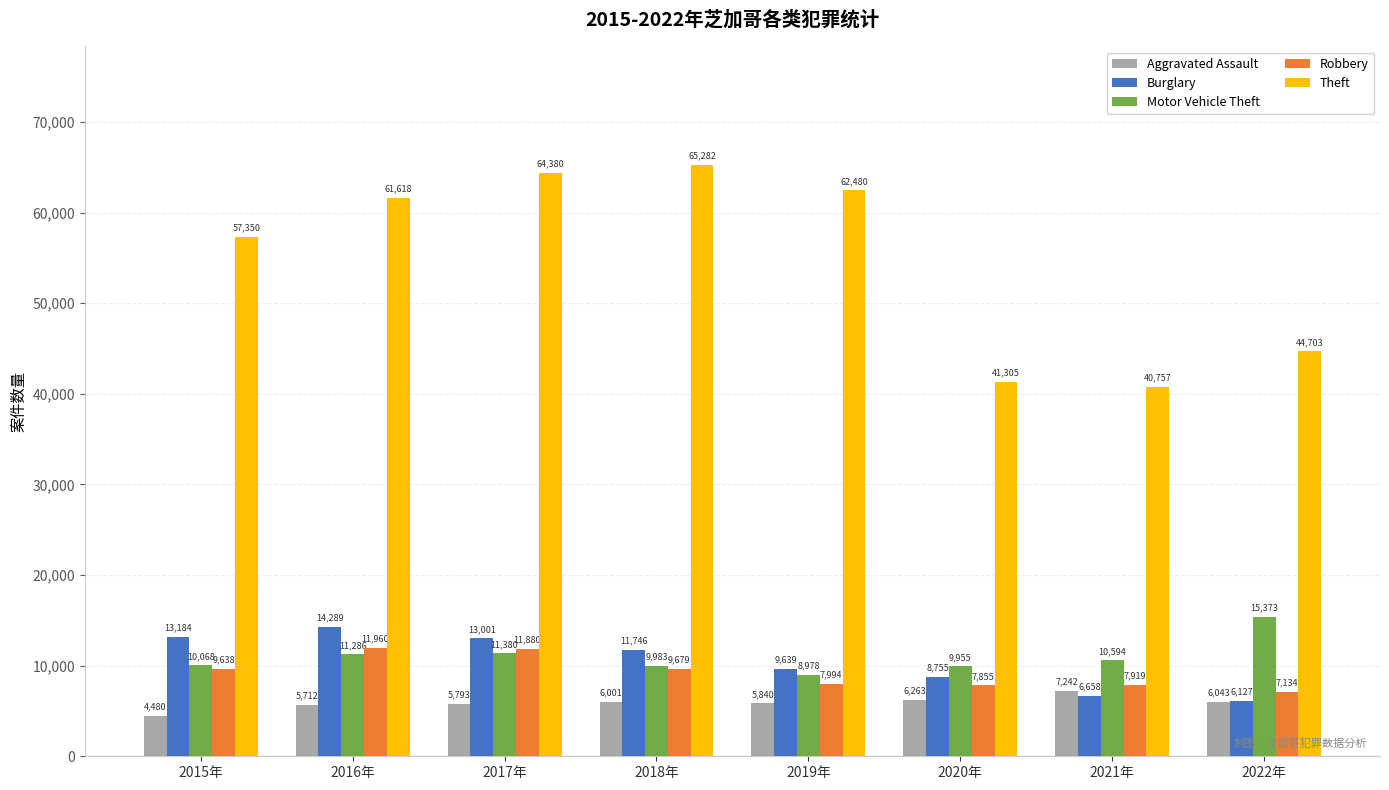

What is the sum of all Burglary values?

83399